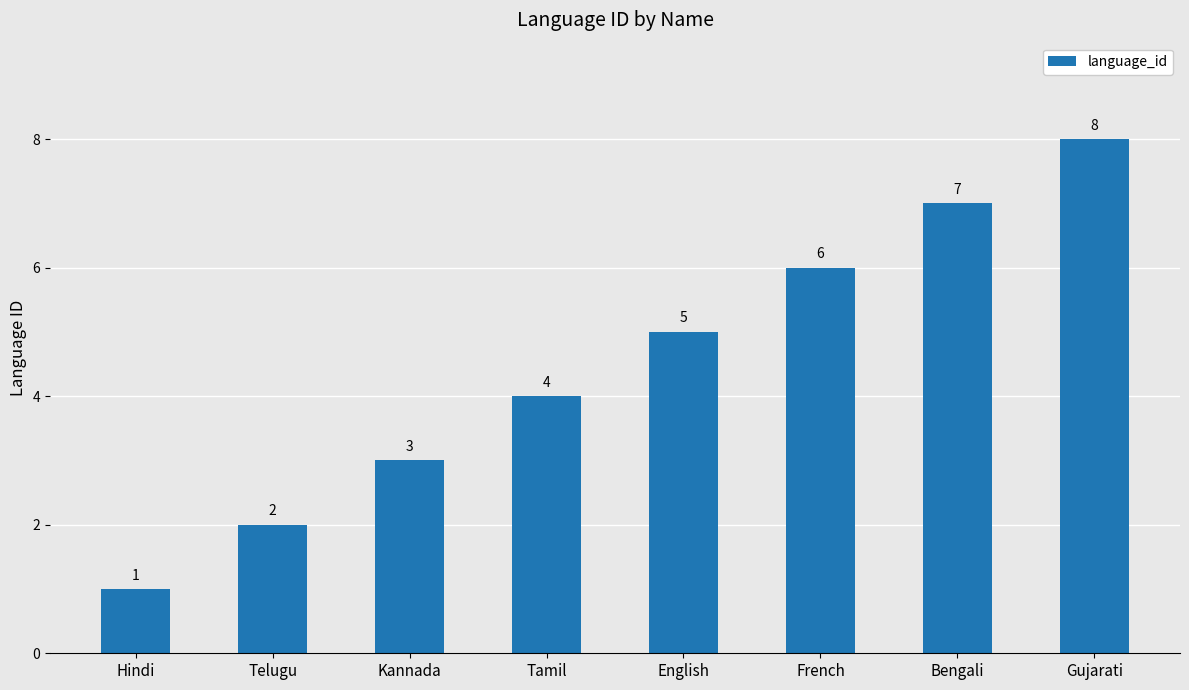

The value at Gujarati is 8. True or false?

True